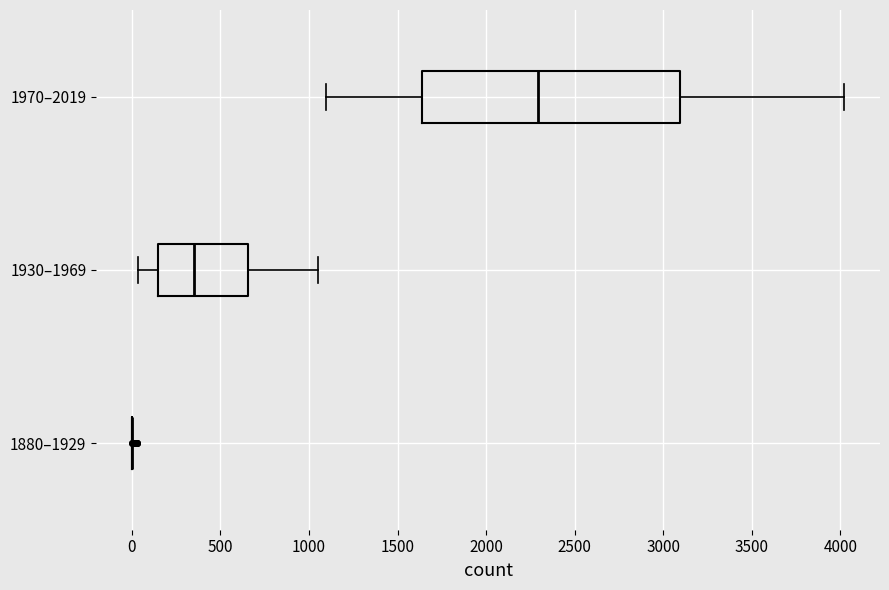

Reading bottom to top, transcribe this box plot: for each box, give where its median line is, the range the box spans, and where its two whiskers end, as read against the x-axis. The values are not printed on the chart, so give them approximately, as read against the axis.

1880–1929: box collapsed to a line at 0, whiskers 0 to 0
1930–1969: median 350, box 150 to 650, whiskers 50 to 1050
1970–2019: median 2300, box 1650 to 3100, whiskers 1100 to 4000